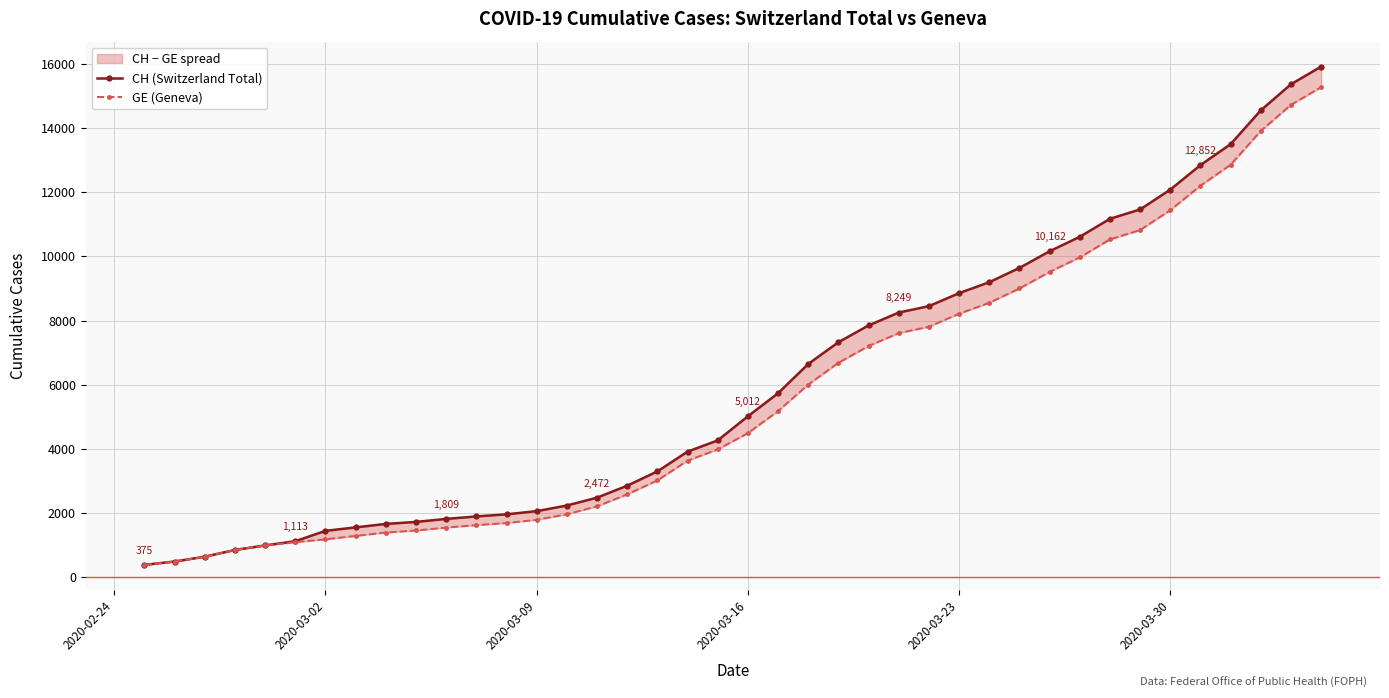

What is the maximum value shown in the chart?

15926